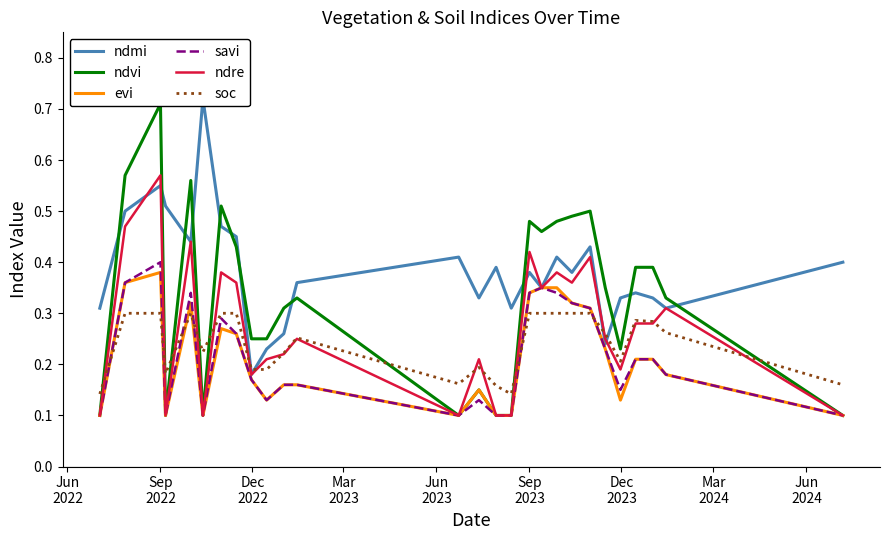

Which series has the widest spread of values?

ndvi